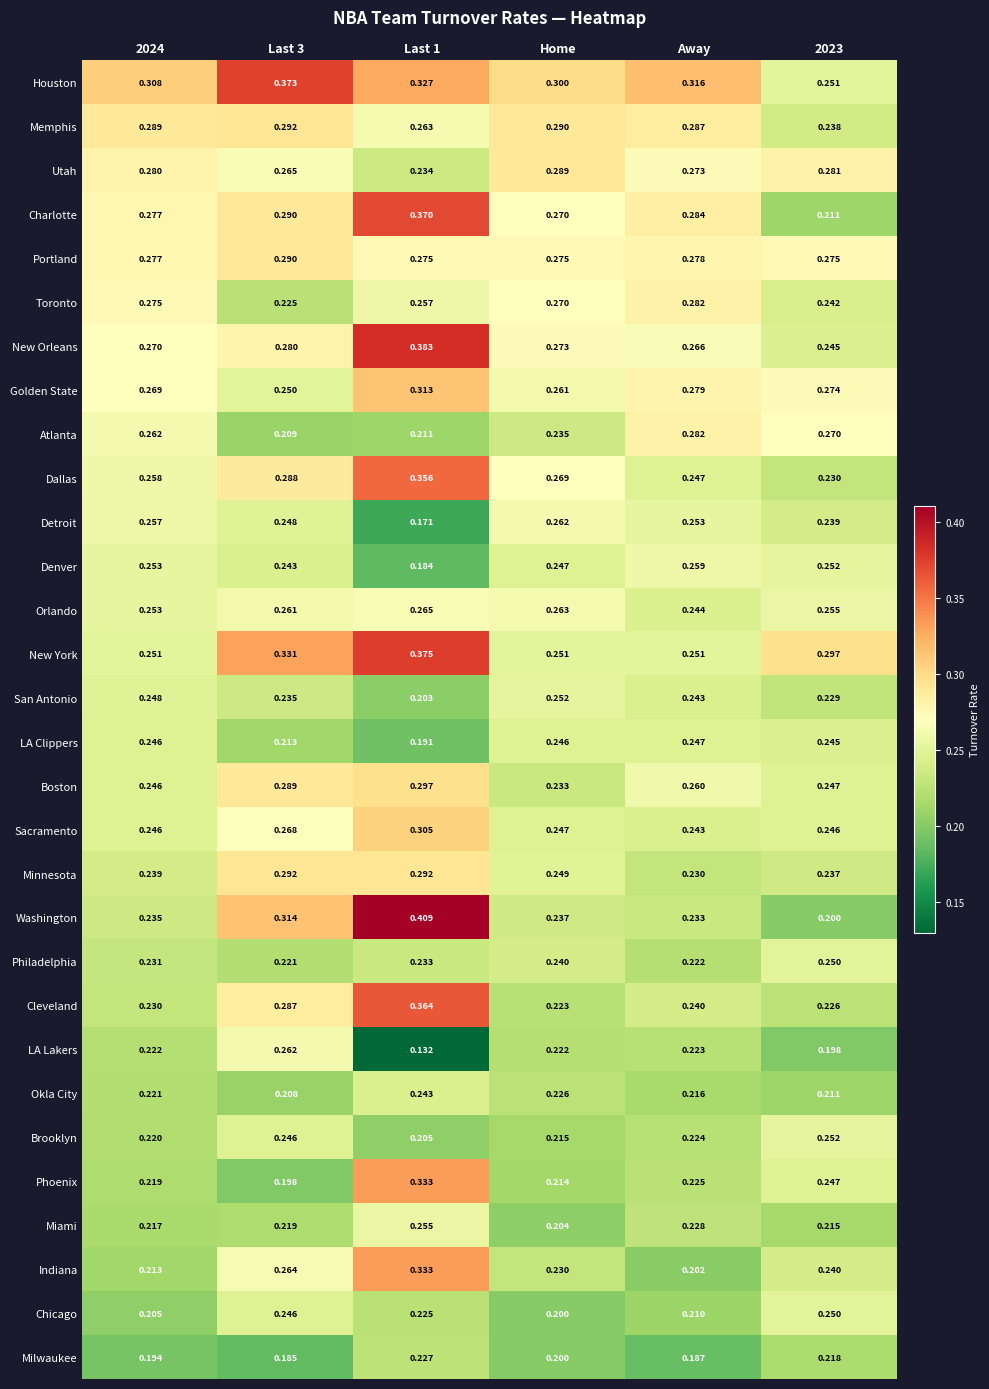

Which series changed the most between Last 3 and Home?

New York